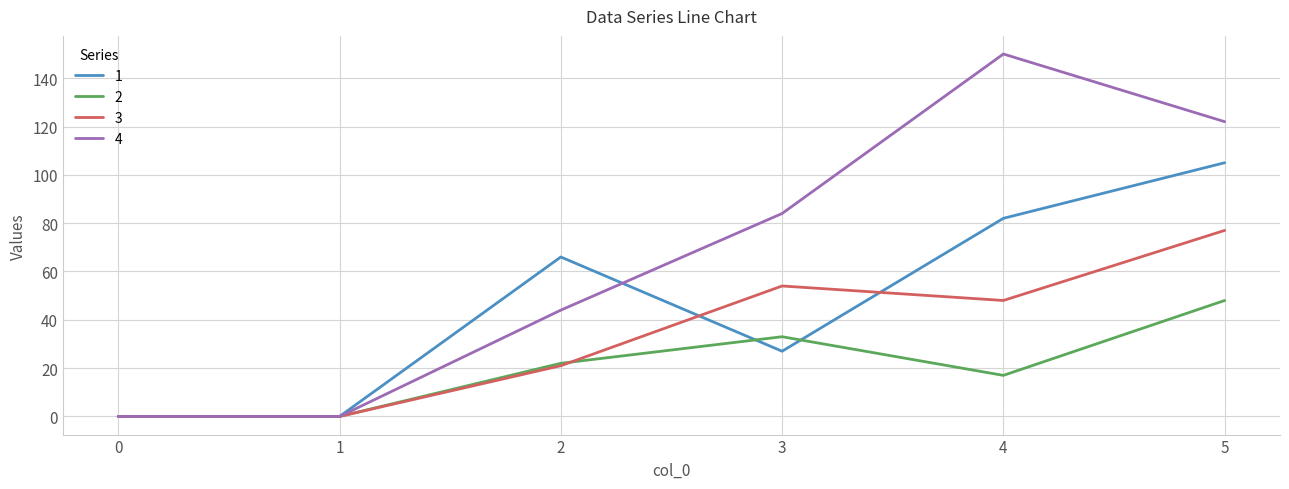

Which series has the largest range (max minus min)?

4